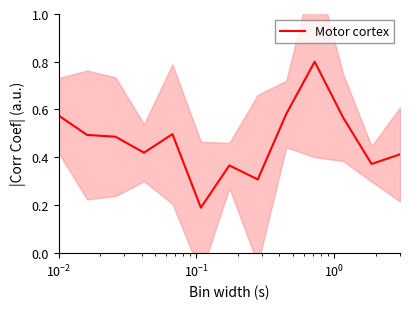

How many points are lower than both their immediate neighbors (excluding endpoints)?

4